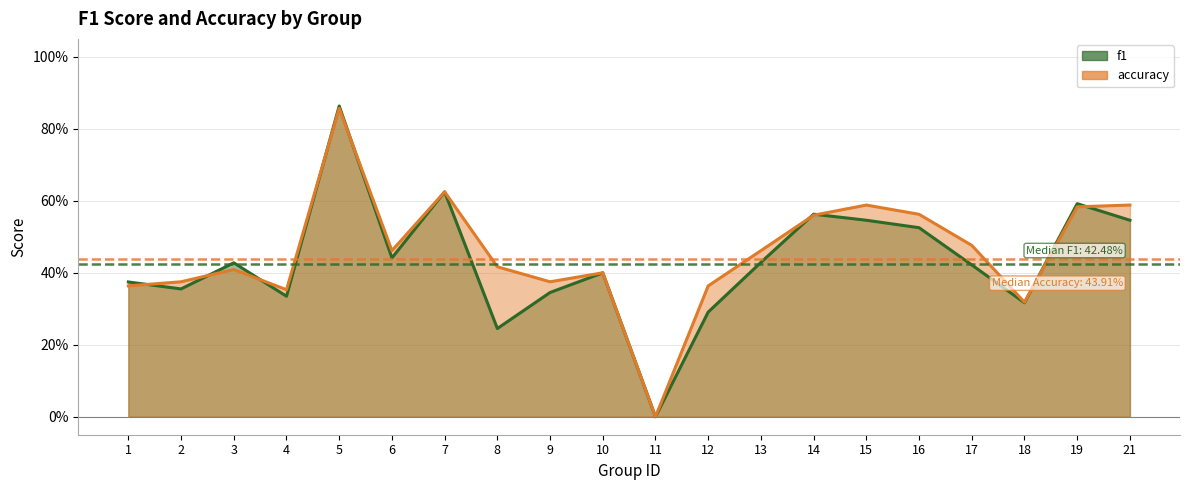

Count the f1_line values in the range 0 to 1.

20